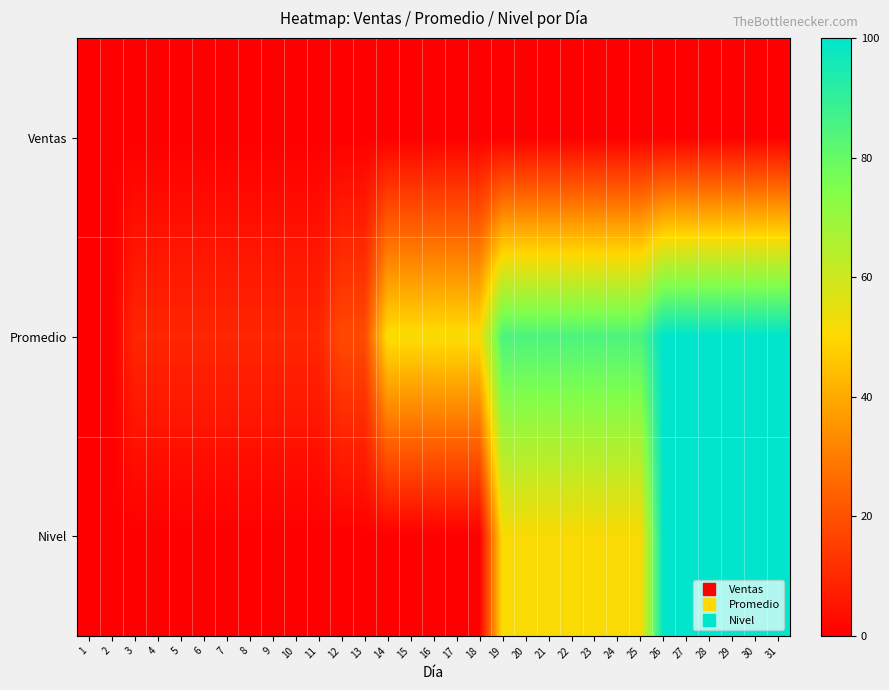

At how many categories does at least one series exceed 49?

18